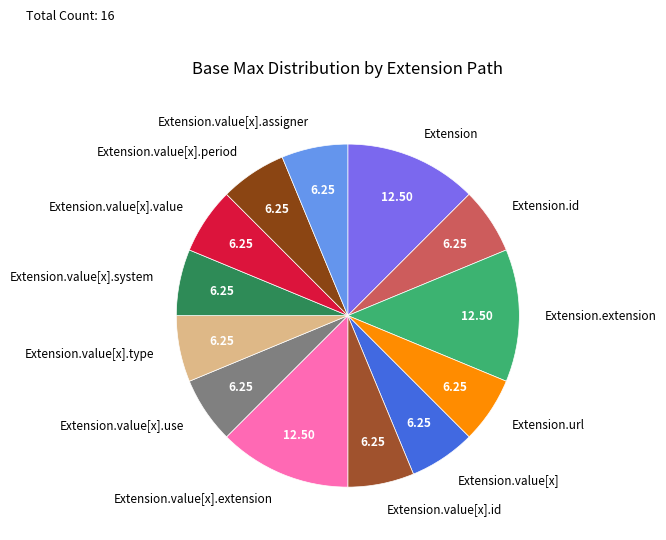

Combined, do Extension and Extension.extension account for over 50%?

No